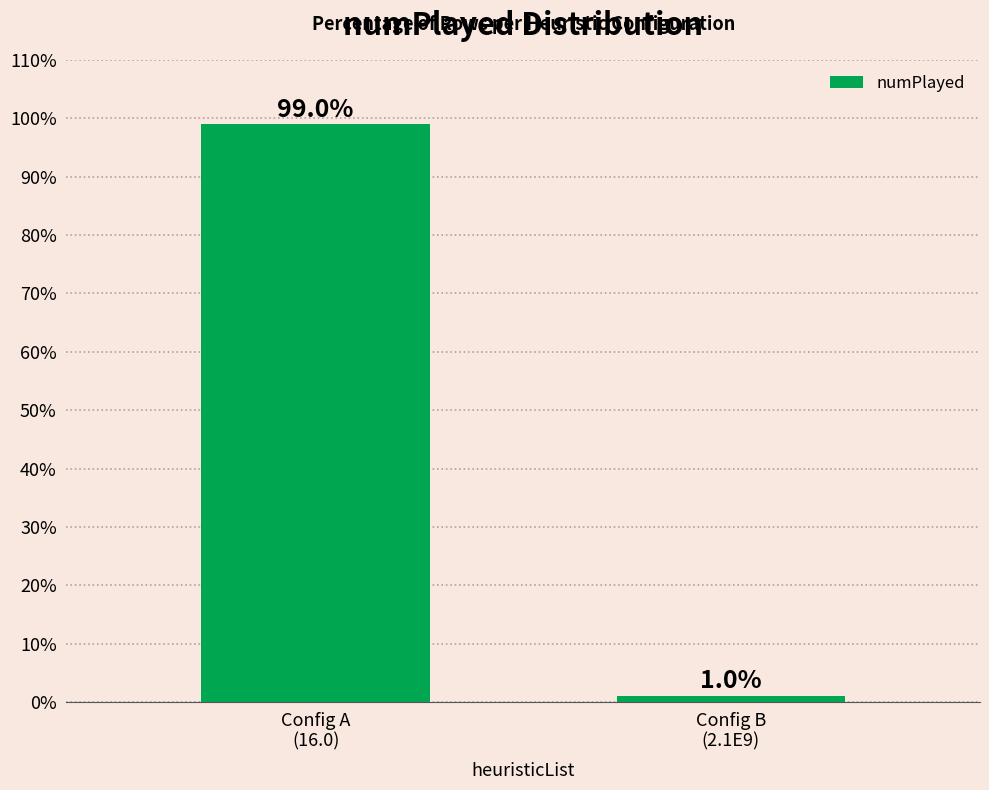

What is the label of the 1st bar from the left?

Config A
(16.0)